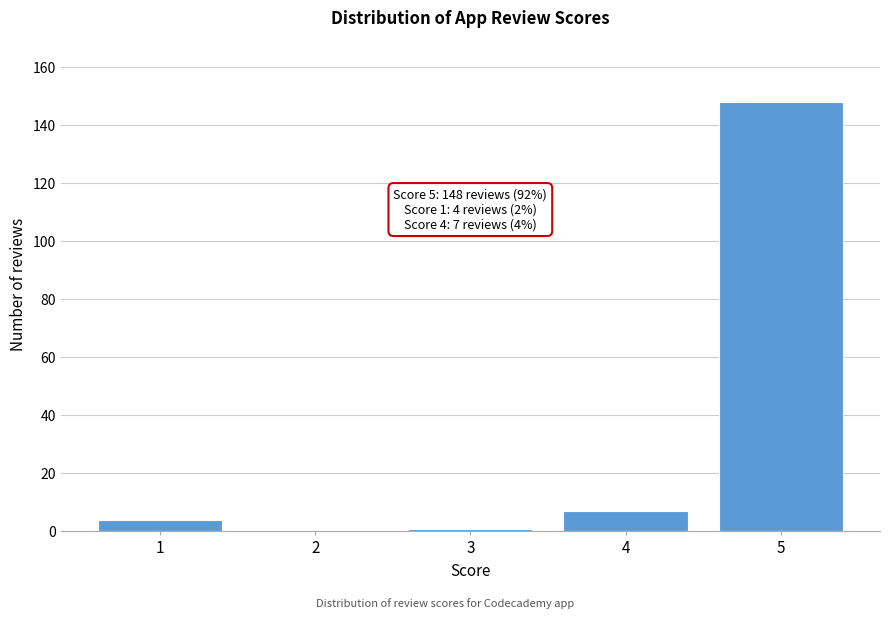

Reading right to left, extract all data points from this chart.

5=148	4=7	3=1	2=0	1=4